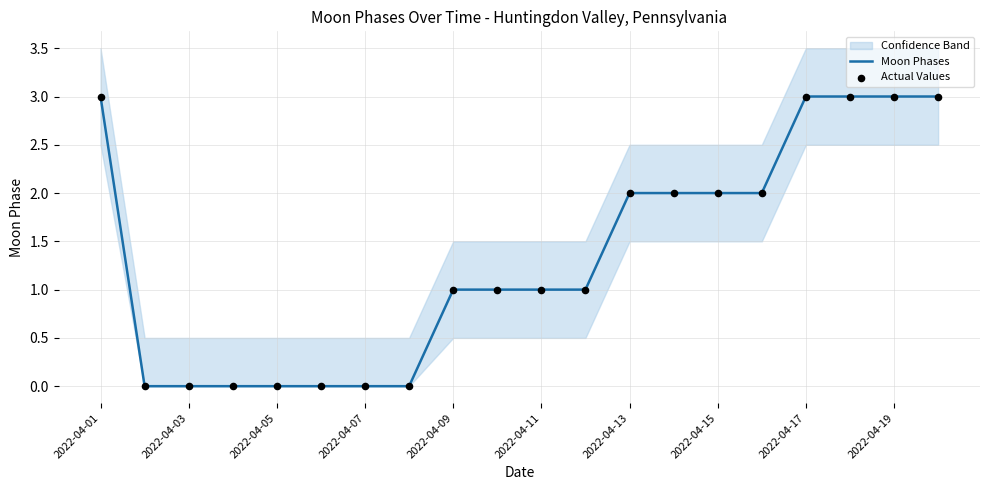

At which category is the sum across all series the highest?

2022-04-01